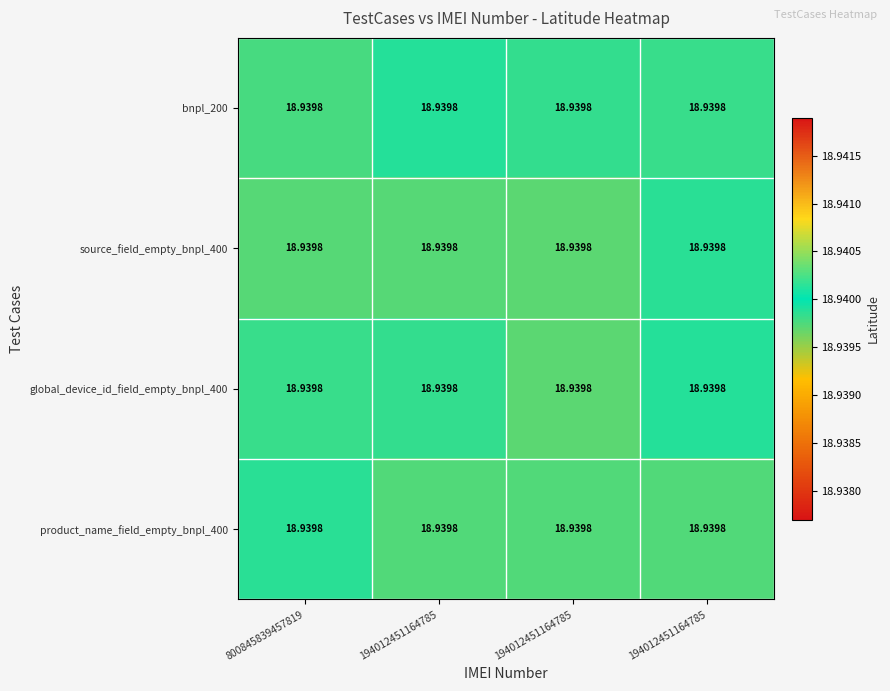

What is the total value across all series at 194012451164785?

75.8